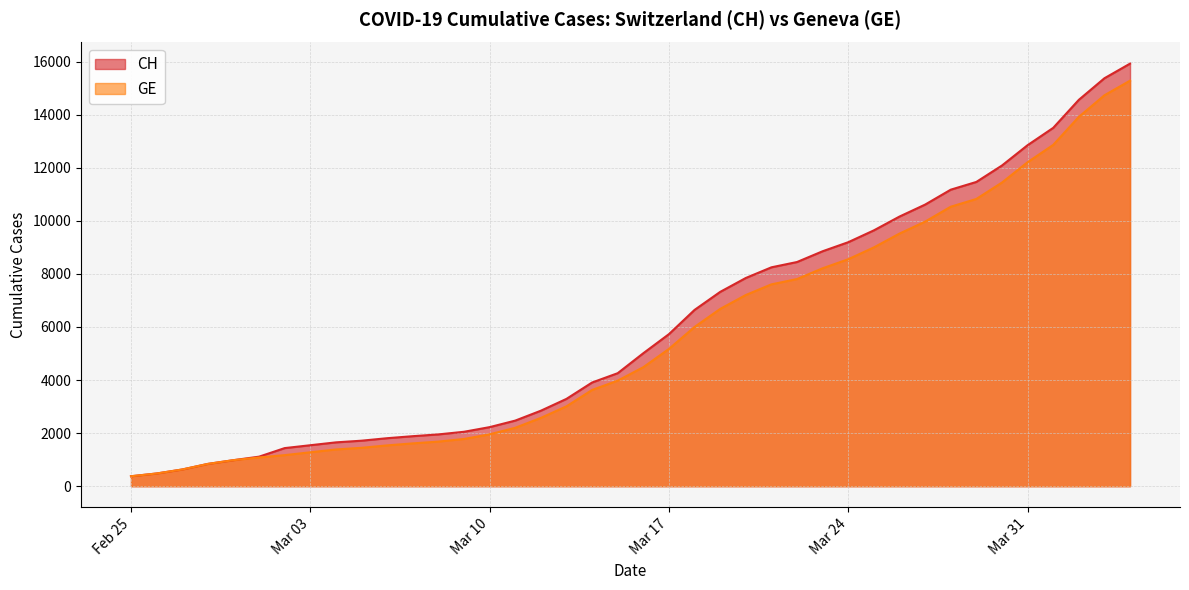

Reading left to right, extract all data points from this chart.

CH: 375	479	630	840	981	1113	1436	1544	1652	1715	1809	1885	1952	2051	2226	2472	2845	3291	3908	4259	5012	5731	6644	7323	7847	8249	8449	8855	9196	9642	10162	10613	11175	11467	12086	12852	13505	14561	15375	15926
GE: 375	479	630	840	981	1083	1171	1278	1384	1447	1538	1614	1681	1780	1955	2201	2574	3010	3627	3978	4485	5174	6002	6681	7205	7607	7807	8213	8554	9000	9520	9971	10533	10825	11444	12210	12863	13919	14733	15284